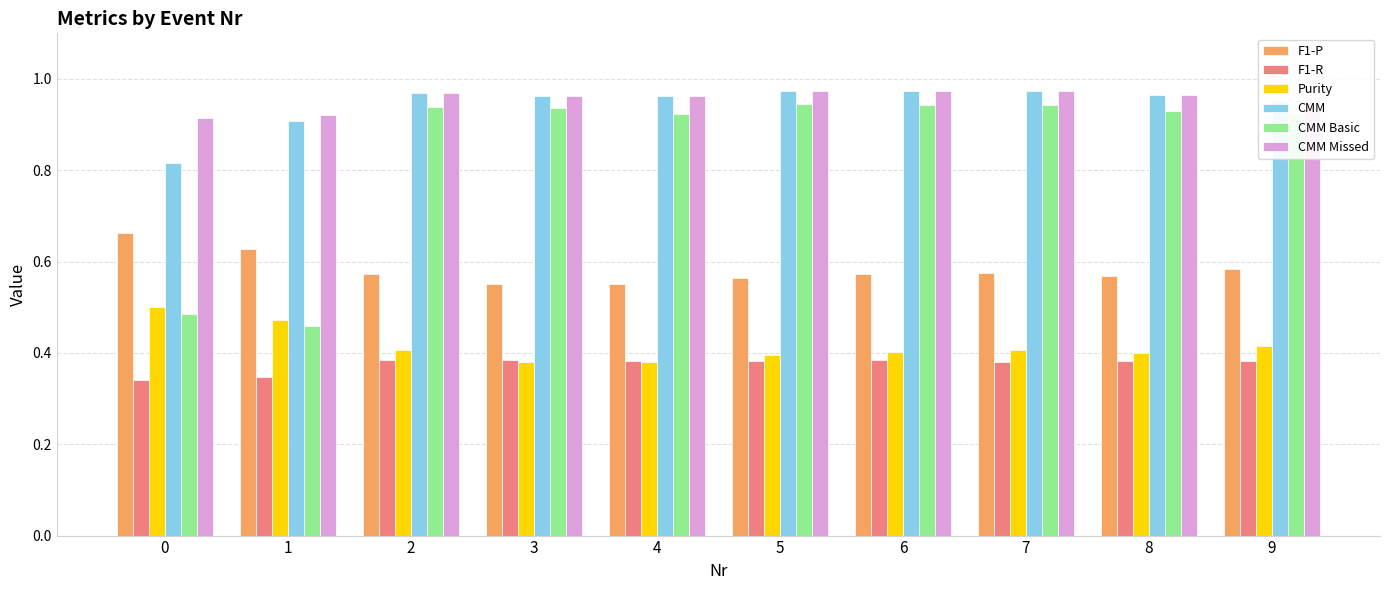

What is the sum of all F1-P values?

5.8